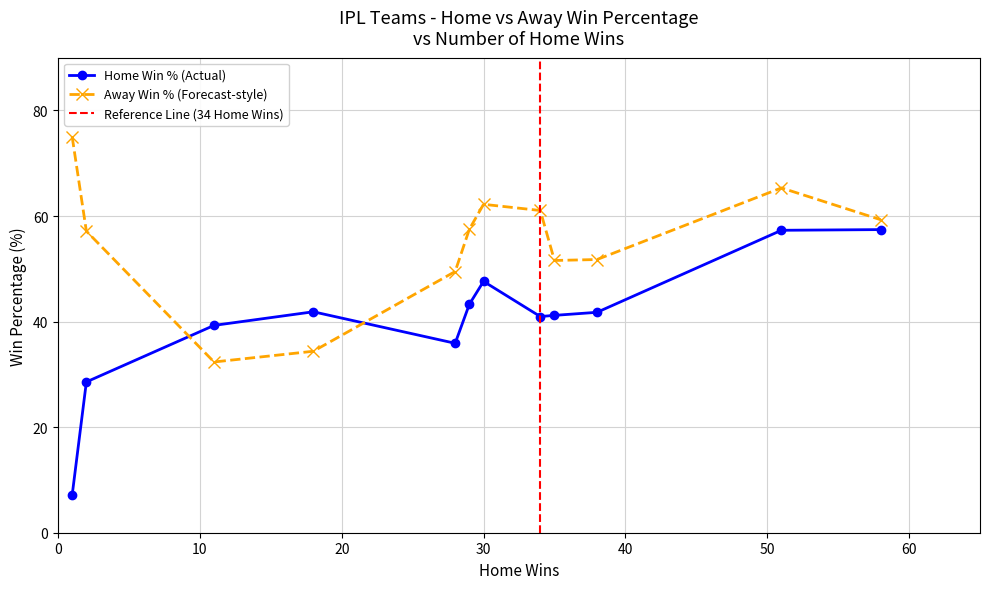

What is the difference between the second highest and second lowest values in the away_win_percentage series?

30.9